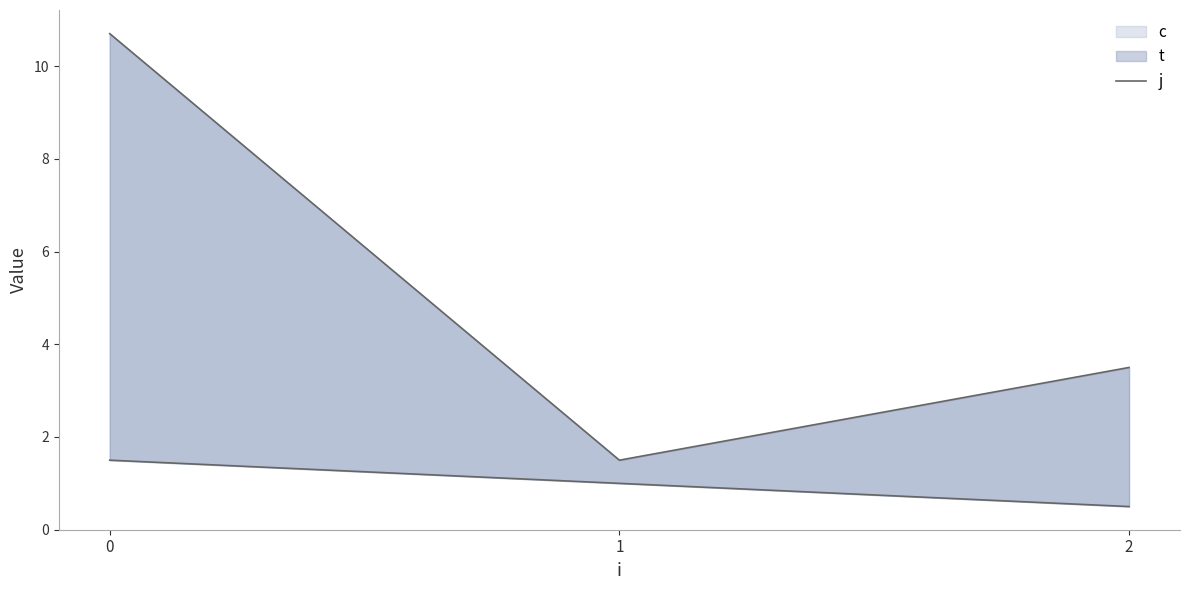

What is the average value?

5.2